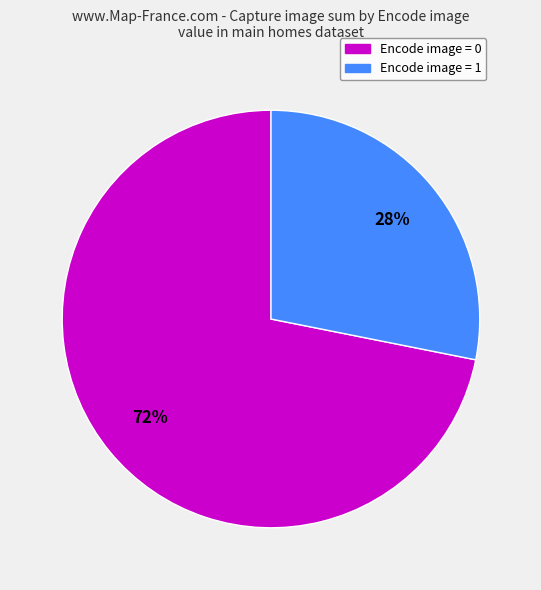

How many segments does this pie chart have?

2